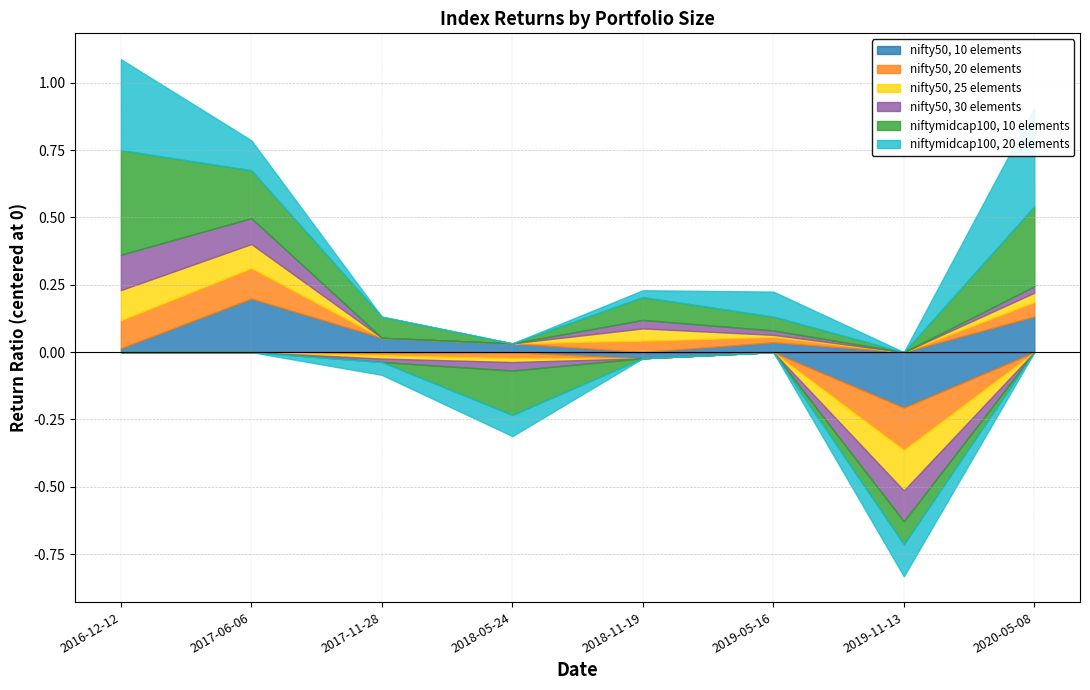

Rank the categories by niftymidcap100, 10 elements value from highest to lowest.

2016-12-12, 2020-05-08, 2017-06-06, 2018-11-19, 2017-11-28, 2019-05-16, 2019-11-13, 2018-05-24